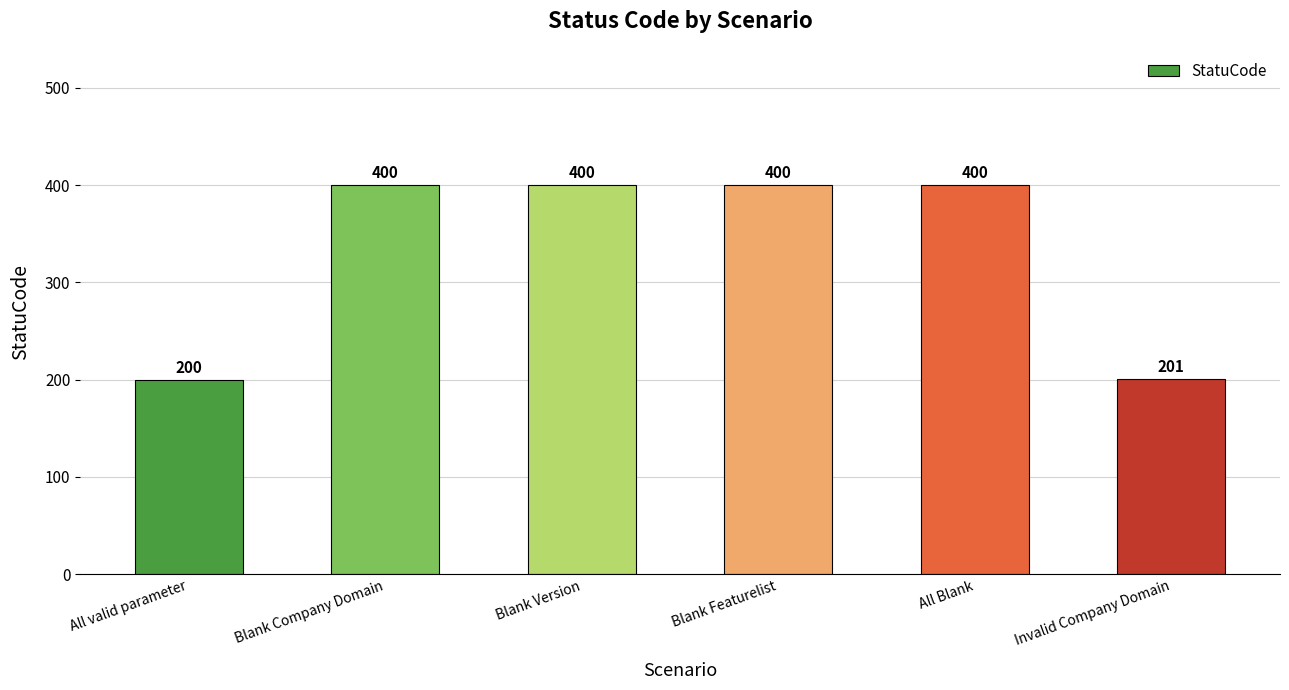

What is the sum of all values?

2001